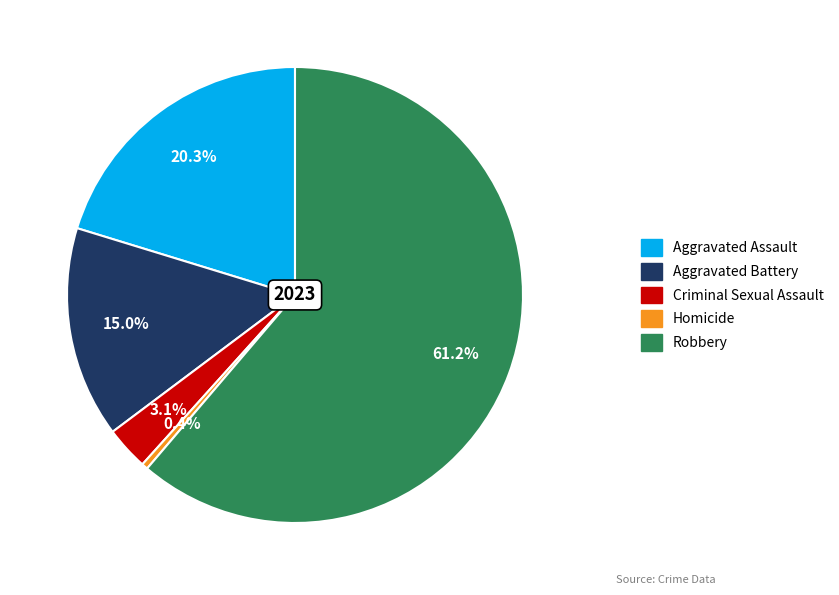

Which slice is the smallest?

Homicide